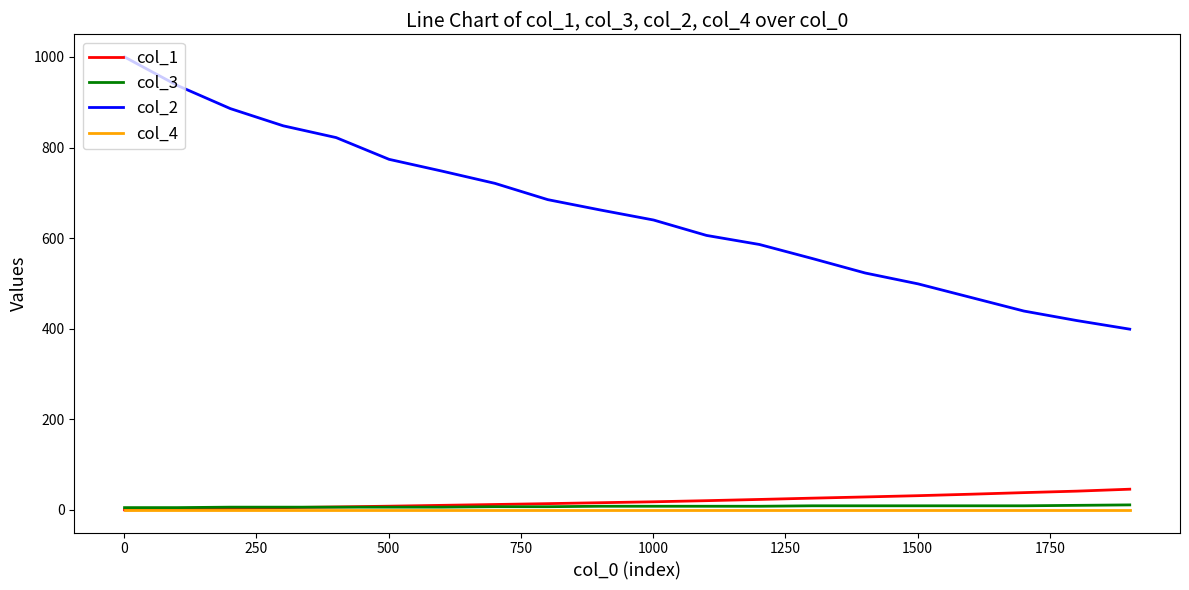

What is the maximum value for col_2?

1000.0